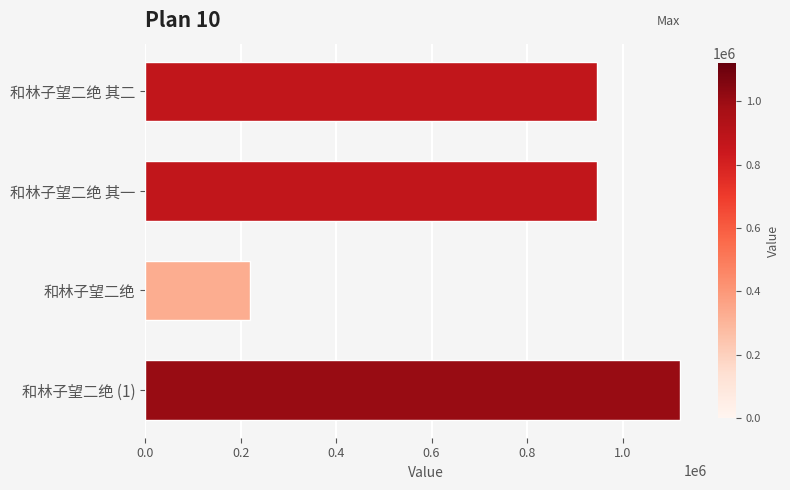

At which category does the chart reach its minimum across all series?

和林子望二绝